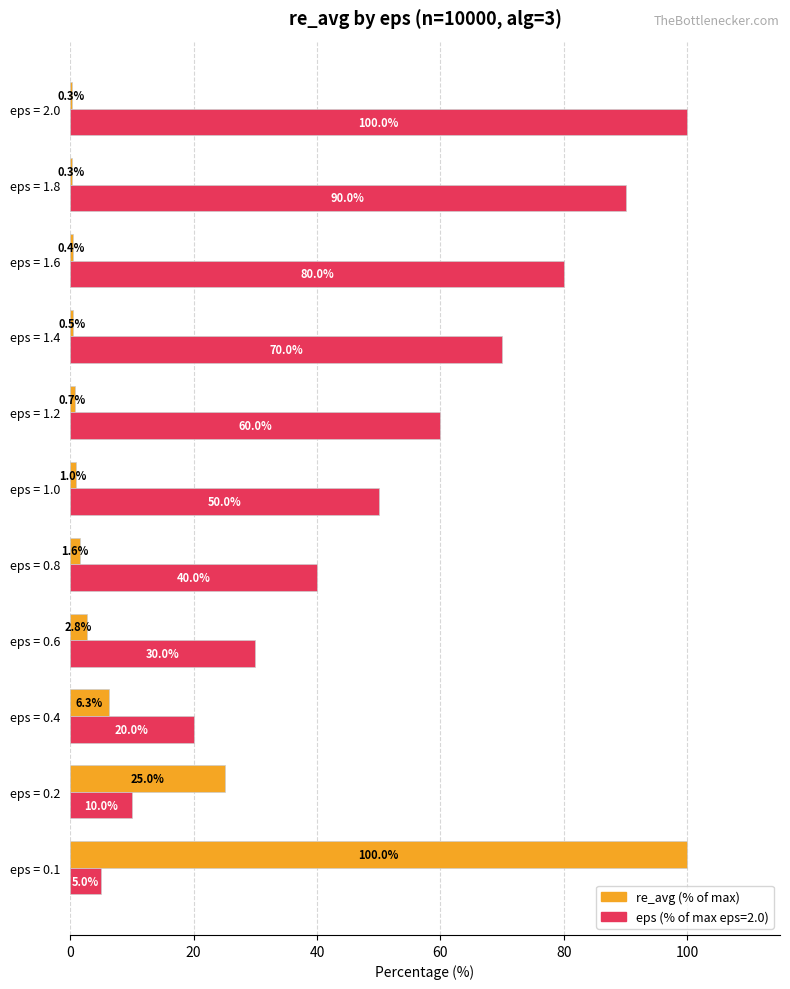

What is the greatest value displayed?

100.0